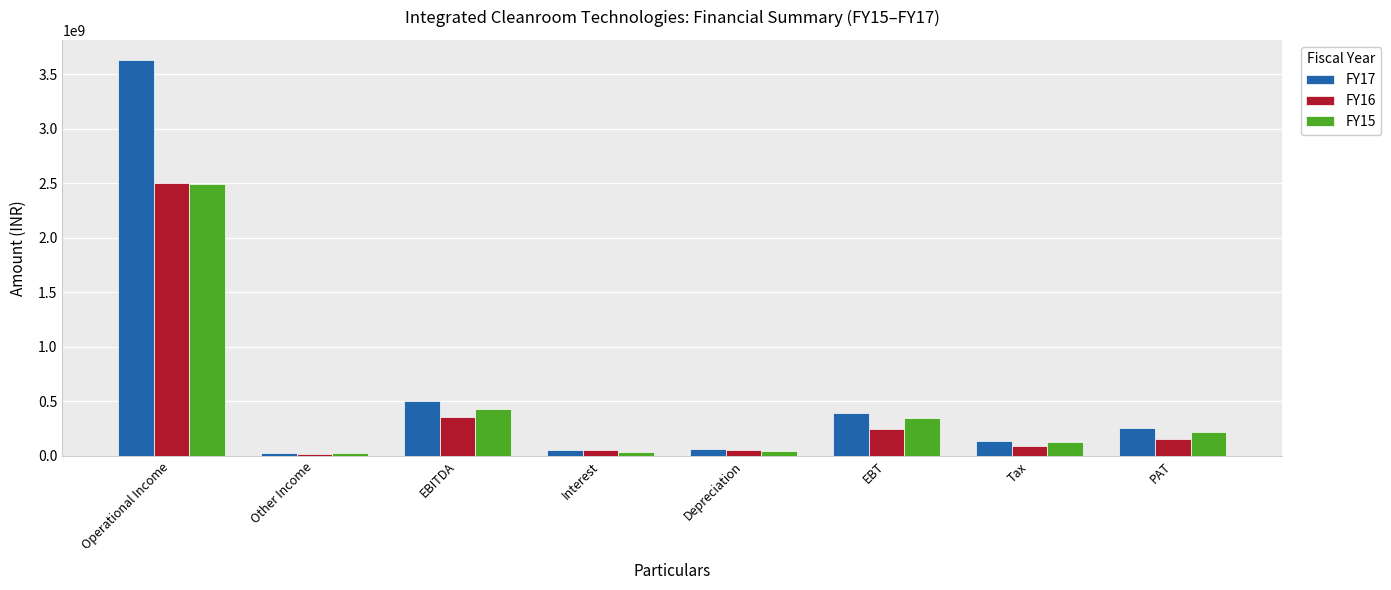

Are the bars grouped side by side (vs. stacked)?

Yes